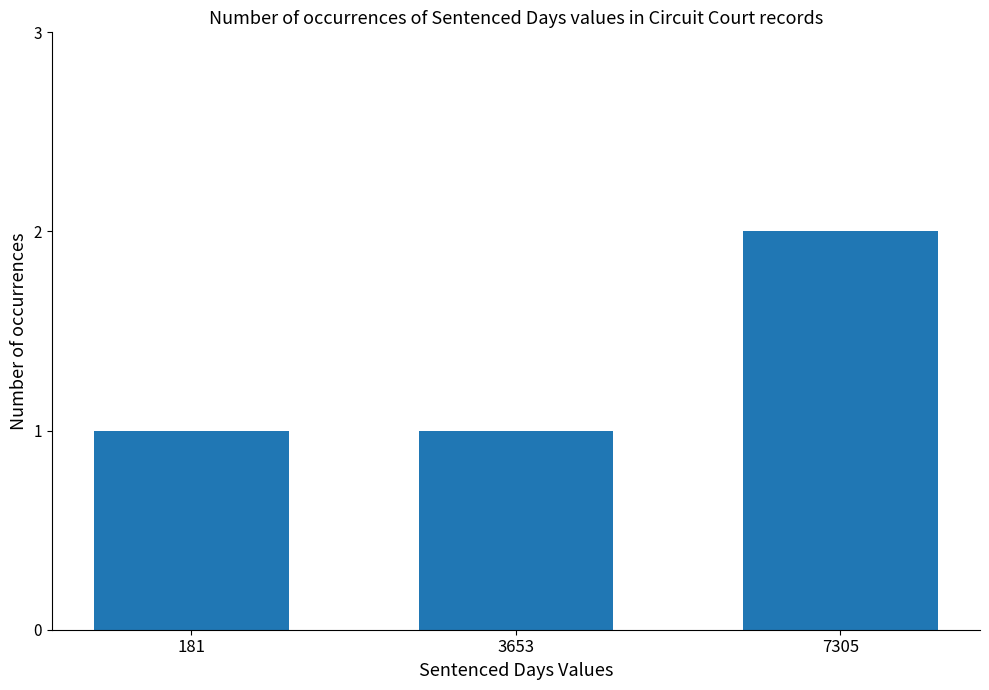

What is the sum of the values at 181 and 7305?

3